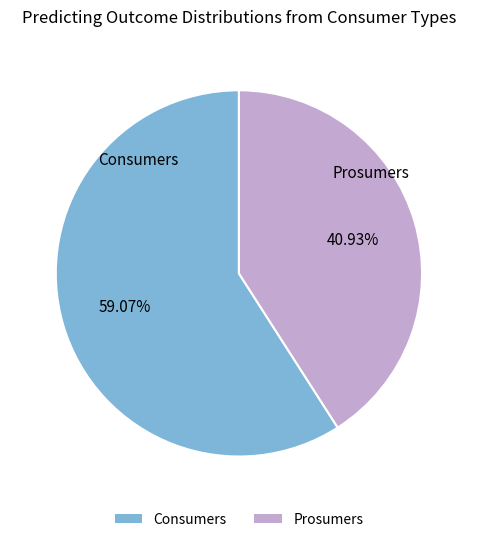

How many slices are in this pie chart?

2